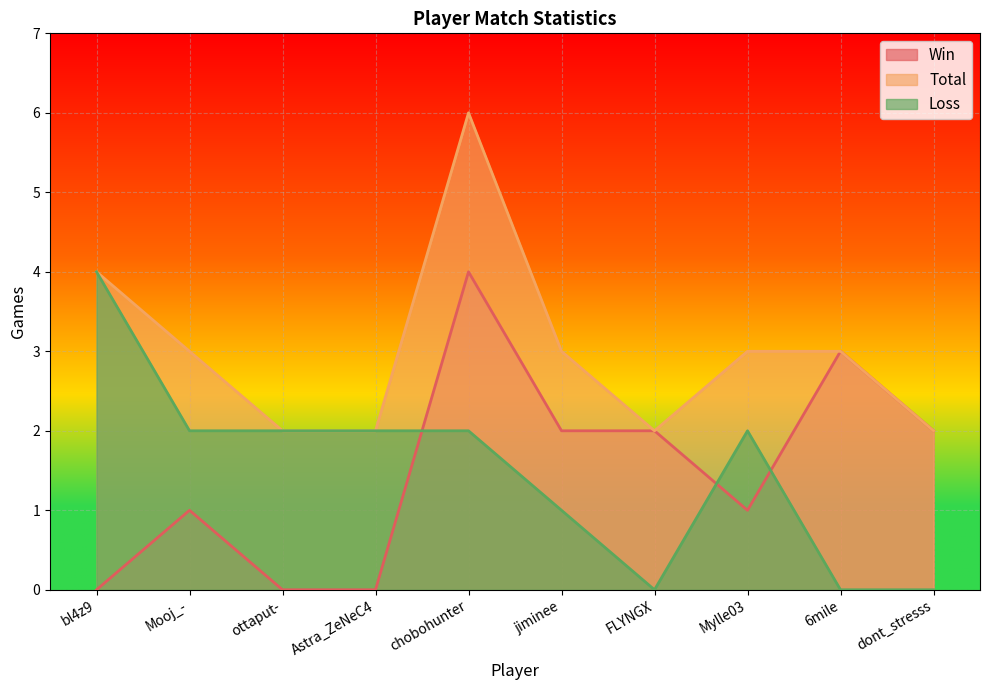

Where does the Loss series first go above 2?

bl4z9